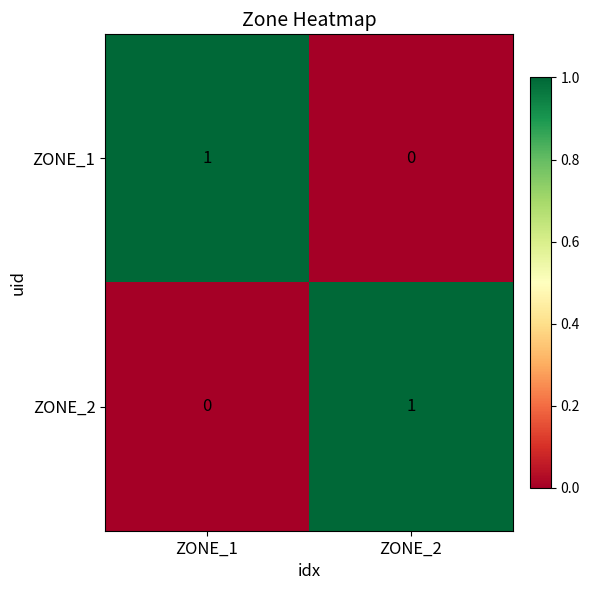

Reading left to right, list all the values displayed in this chart.

ZONE_1: 1	0
ZONE_2: 0	1